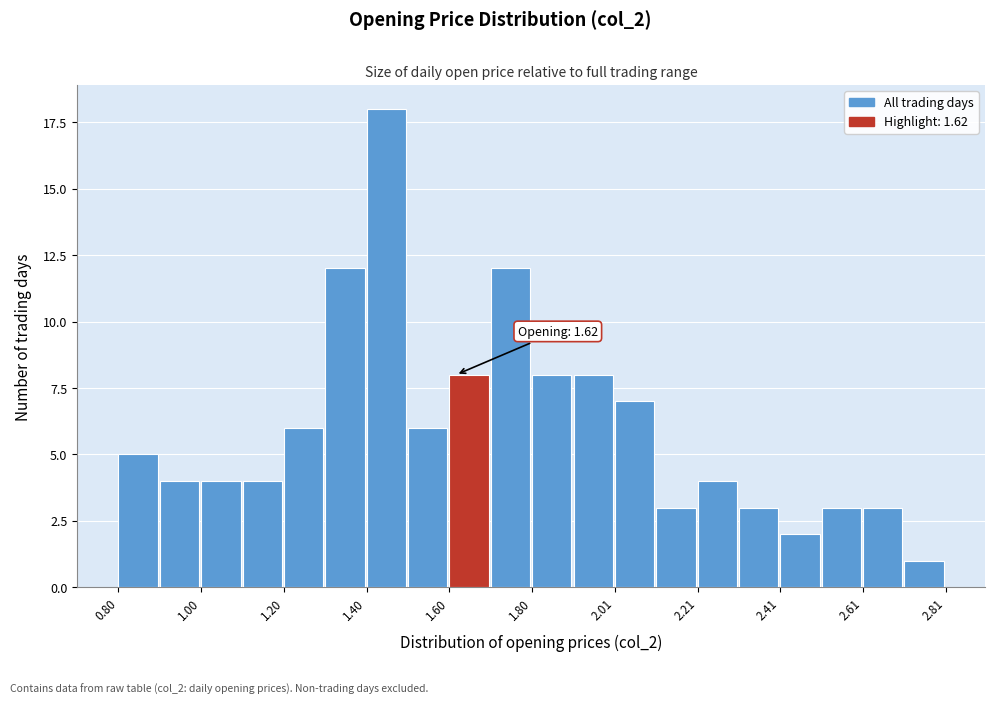

Around what value on the x-axis is the tallest bar? Give the approximate position of its centre, as read against the axis.

1.45